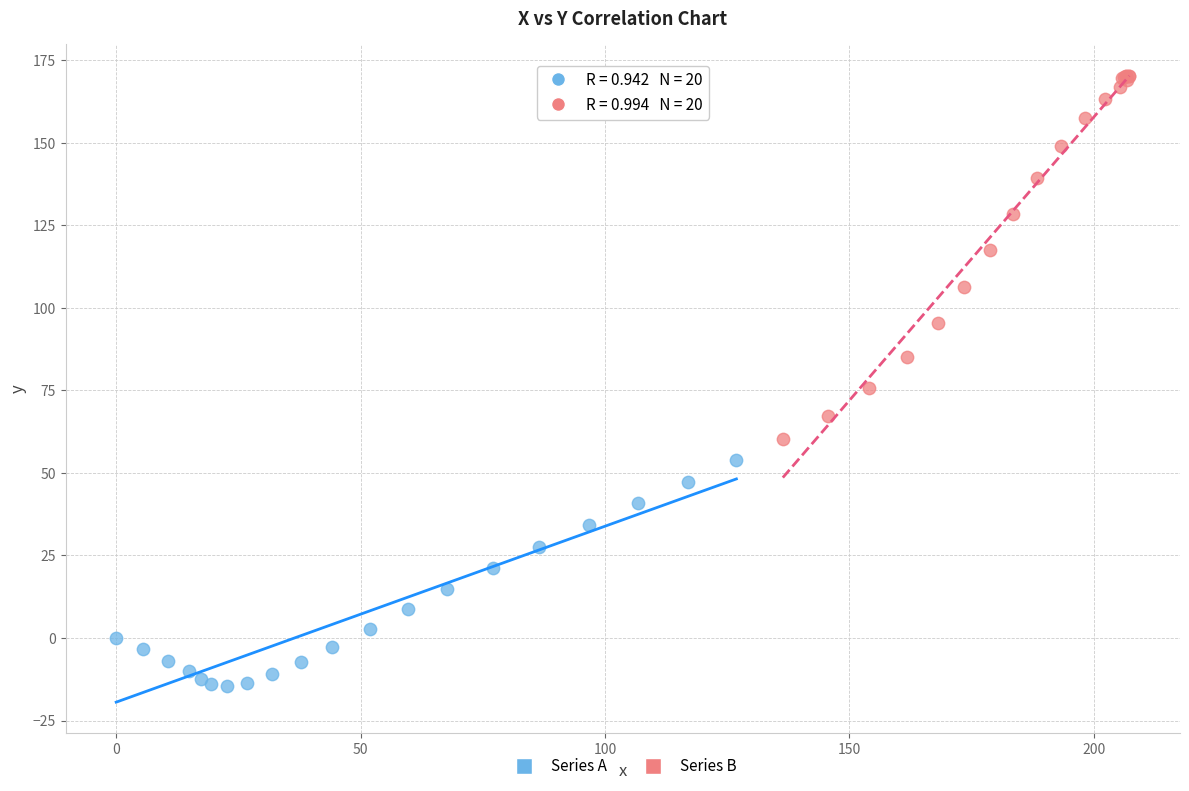

Which series reaches the minimum Y coordinate?

Series A